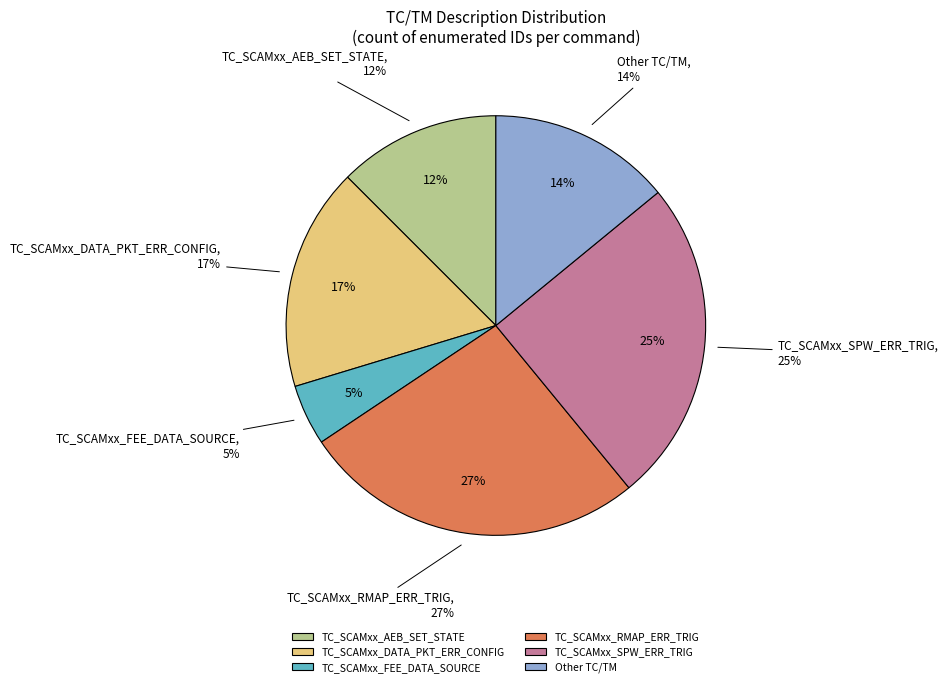

How many segments does this pie chart have?

6